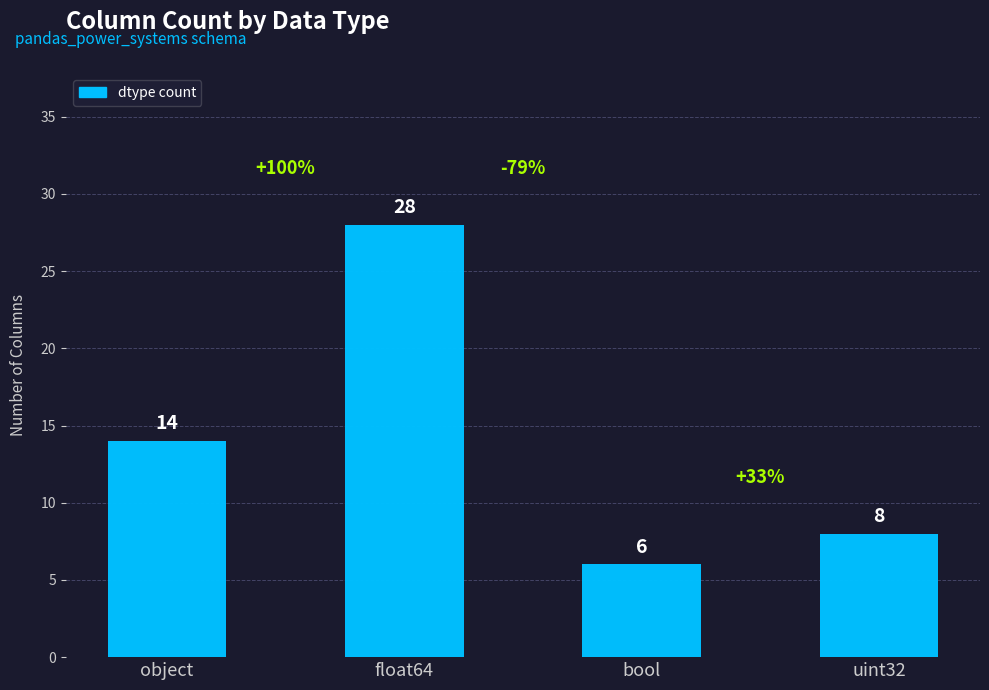

At which label does the data first exceed 14?

float64